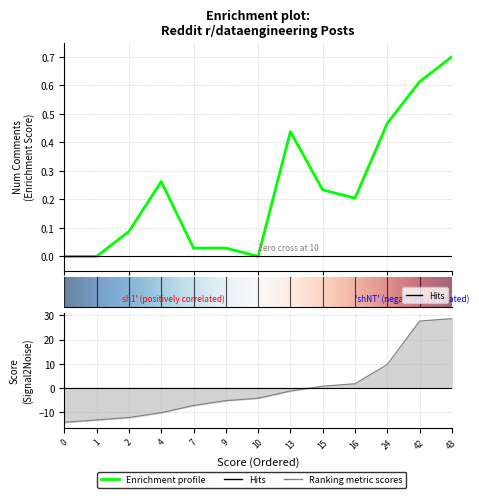

List the labels in order of num_comments value, largest first.

43, 42, 24, 13, 4, 15, 16, 2, 7, 9, 0, 1, 10